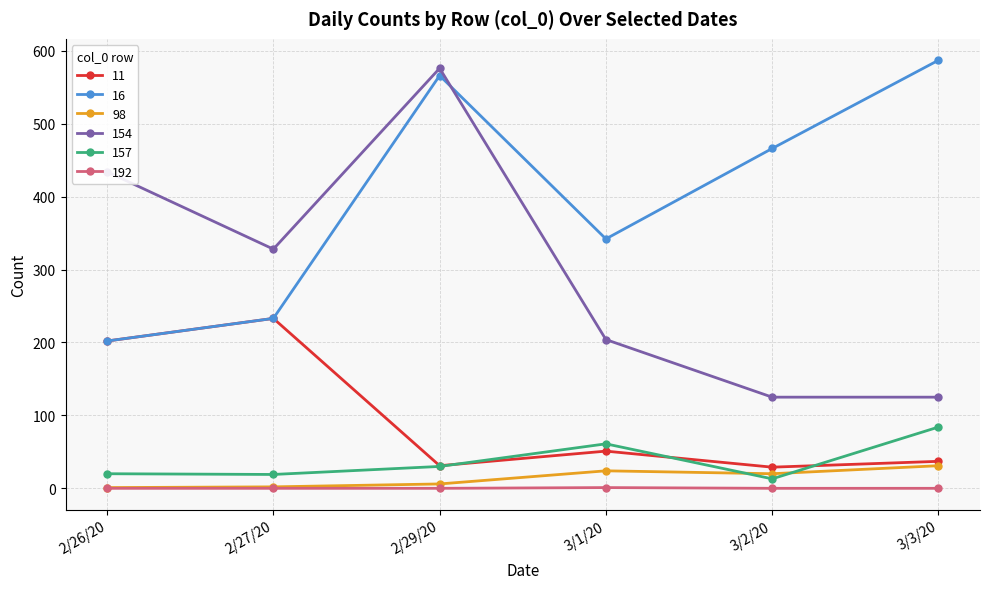

What is the maximum value shown in the chart?

587